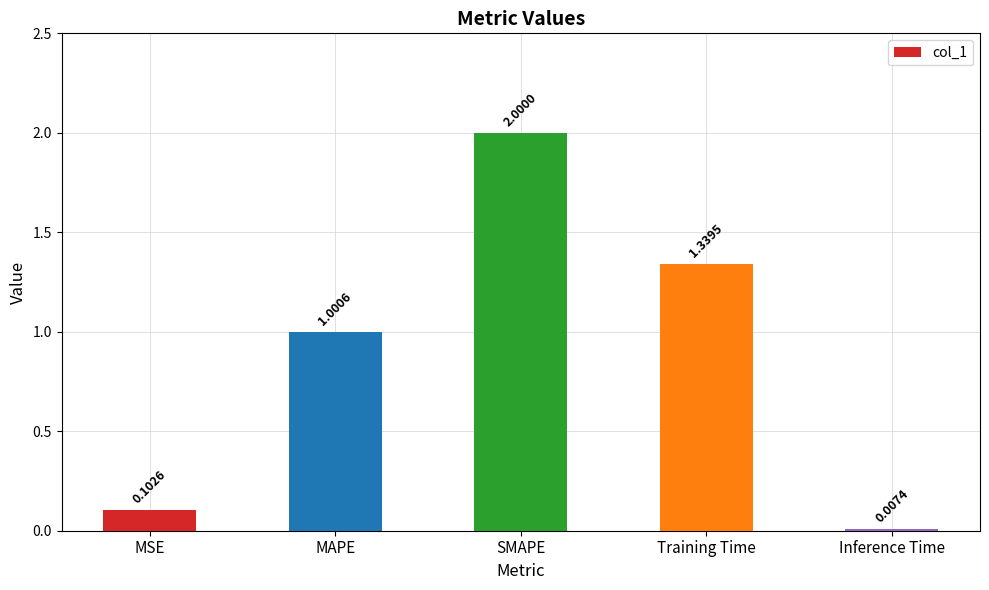

What is the greatest value displayed?

2.0